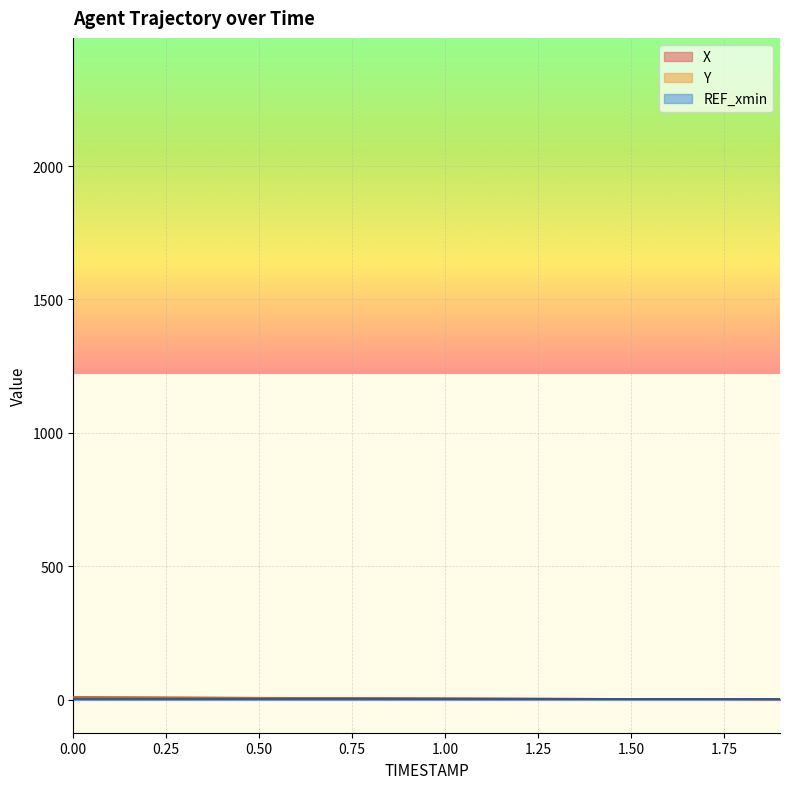

Reading left to right, what are all the values shown in this chart?

X: 9.4	8.9	8.5	8.0	7.6	7.2	6.7	6.3	5.8	5.4	5.0	4.5	4.1	3.7	3.2	2.8	2.3	1.9	1.4	1.0
Y: 8.7	8.3	7.9	7.5	7.1	6.7	6.3	5.9	5.5	5.1	4.7	4.3	3.9	3.5	3.0	2.6	2.2	1.8	1.4	1.0